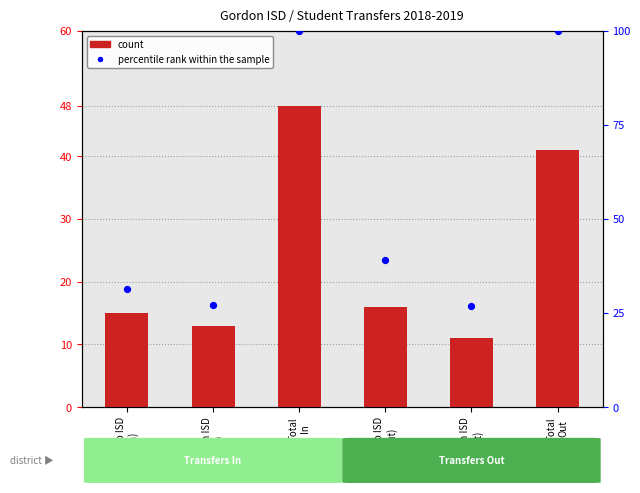

At how many categories does at least one series exceed 15?

6